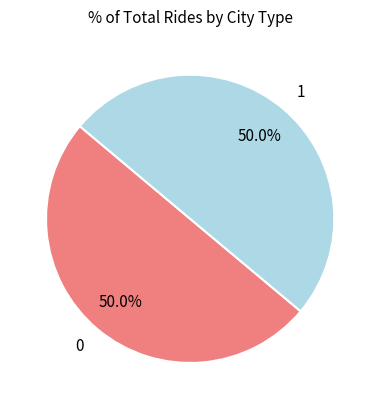

How many slices are in this pie chart?

2